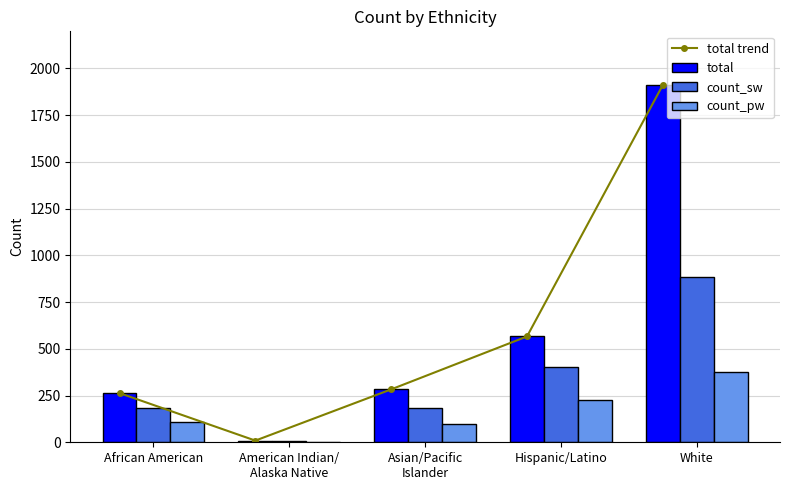

What is the approximate value of count_sw at White, to the nearest 50?

900